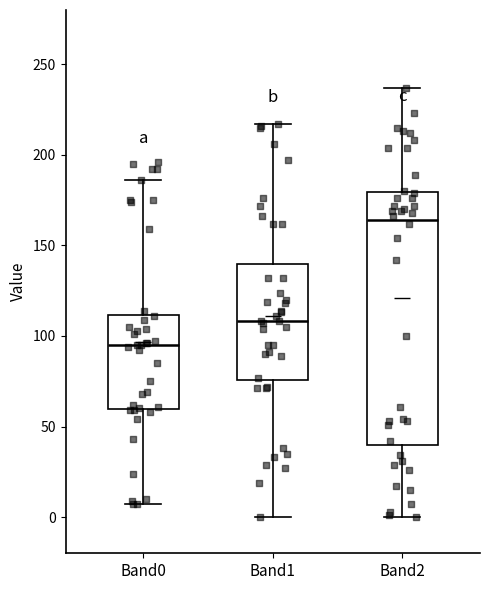

Reading left to right, read every box against the y-axis: the position of its median line, the range the box covers, and the ends of its whiskers. The values are not printed on the chart, so give them approximately, as read against the axis.

Band0: median 95, box 60 to 110, whiskers 5 to 185
Band1: median 110, box 75 to 140, whiskers 0 to 215
Band2: median 165, box 40 to 180, whiskers 0 to 235